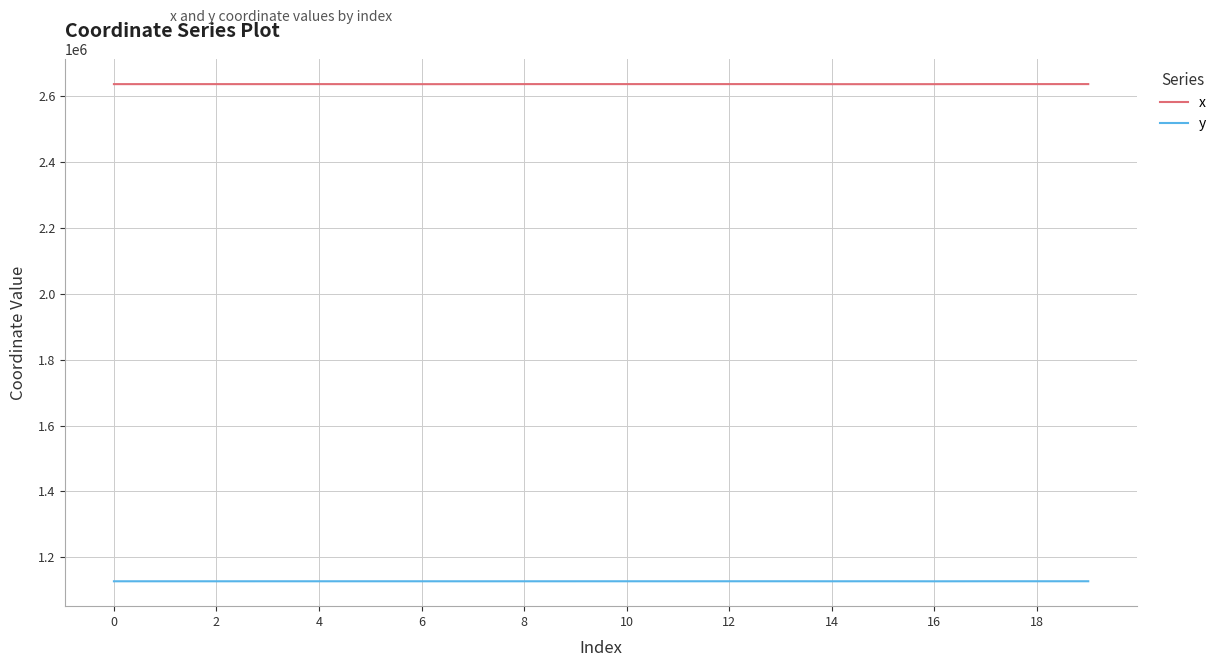

Rank the series by their average value, from lowest to highest.

y, x